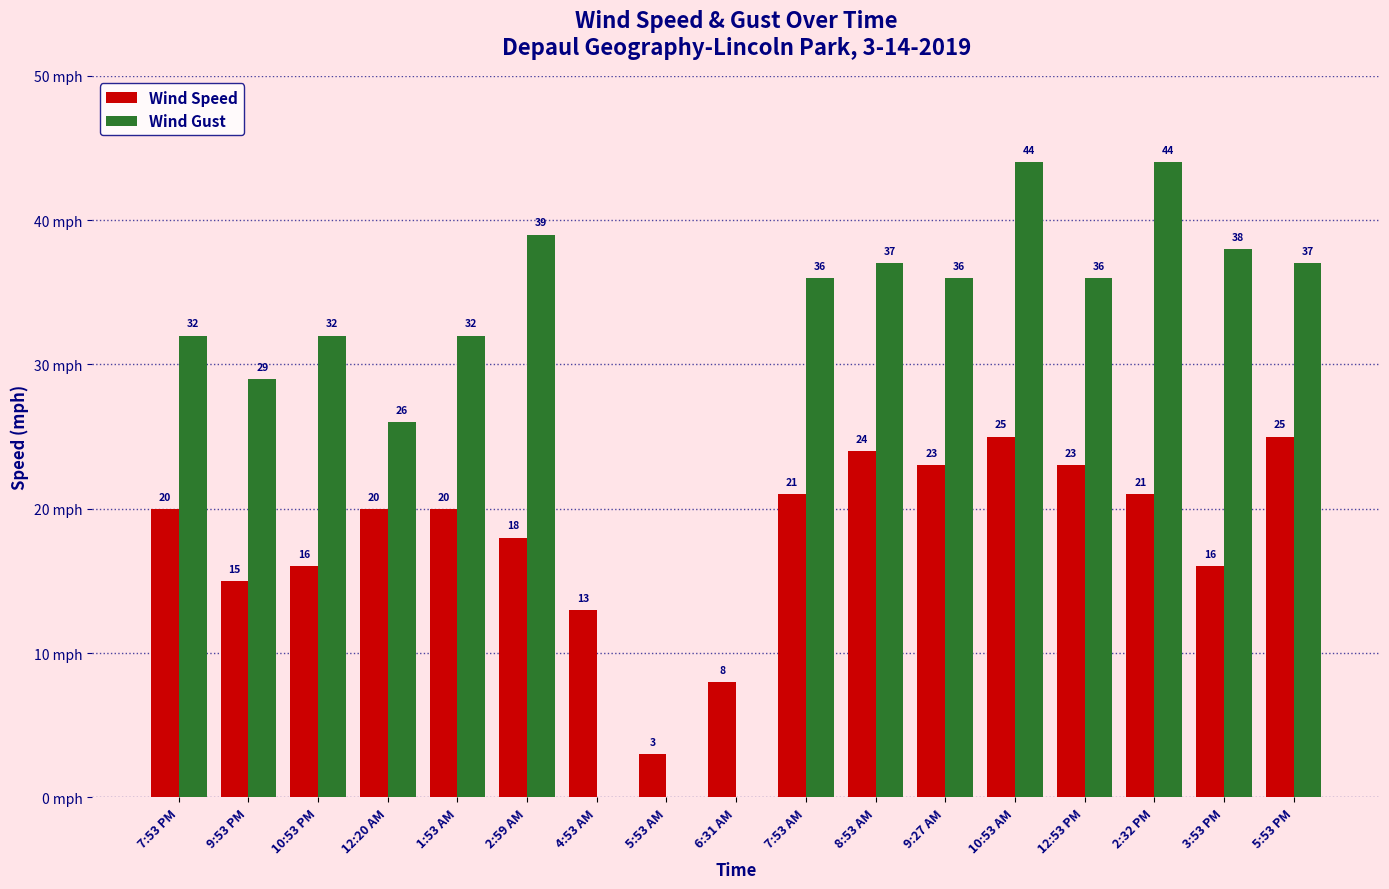

Between 7:53 PM and 10:53 PM, which series saw the biggest shift?

Wind Speed